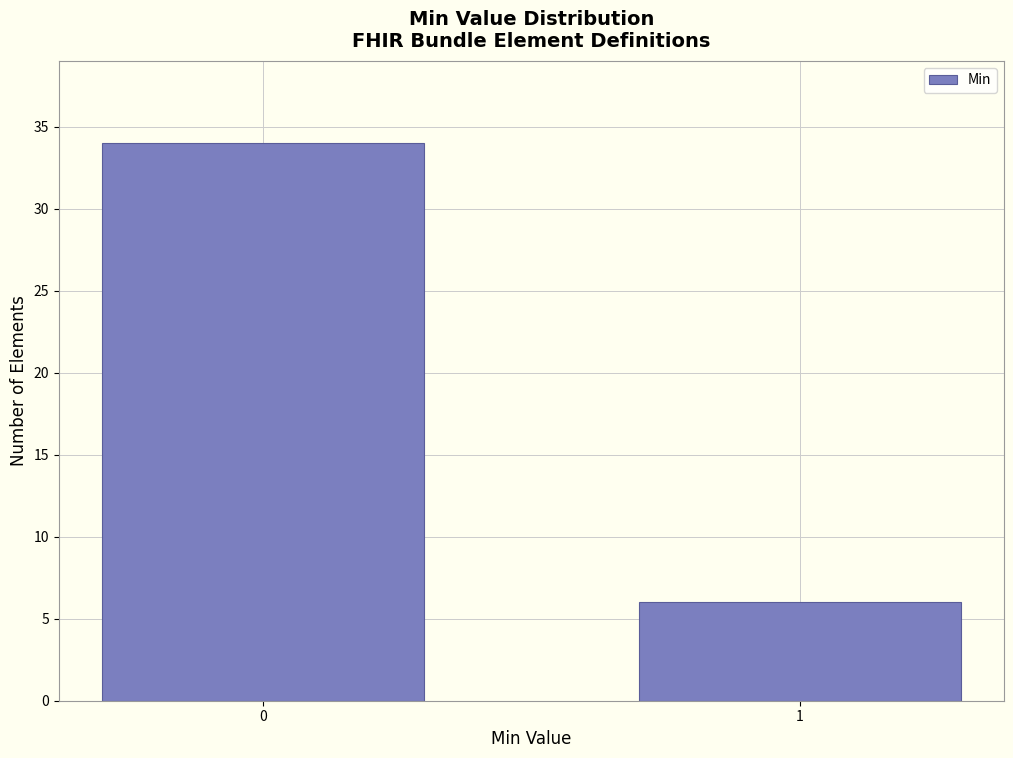

Reading left to right, transcribe all the data shown in this chart.

34	6